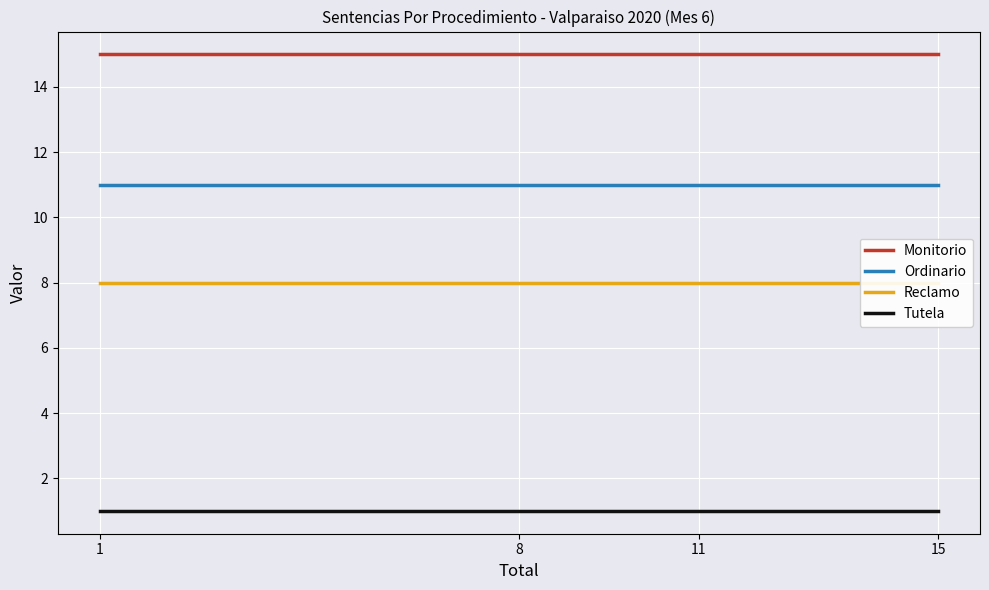

What is the maximum value shown in the chart?

15